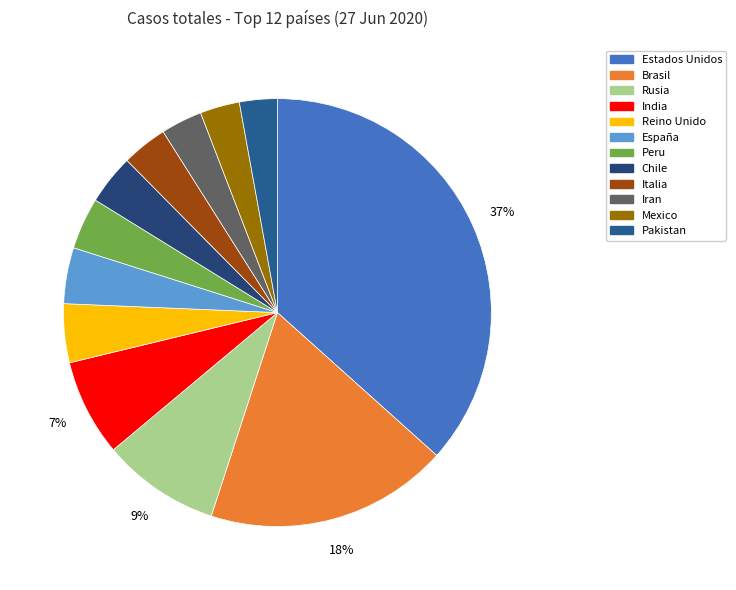

How many slices are in this pie chart?

12